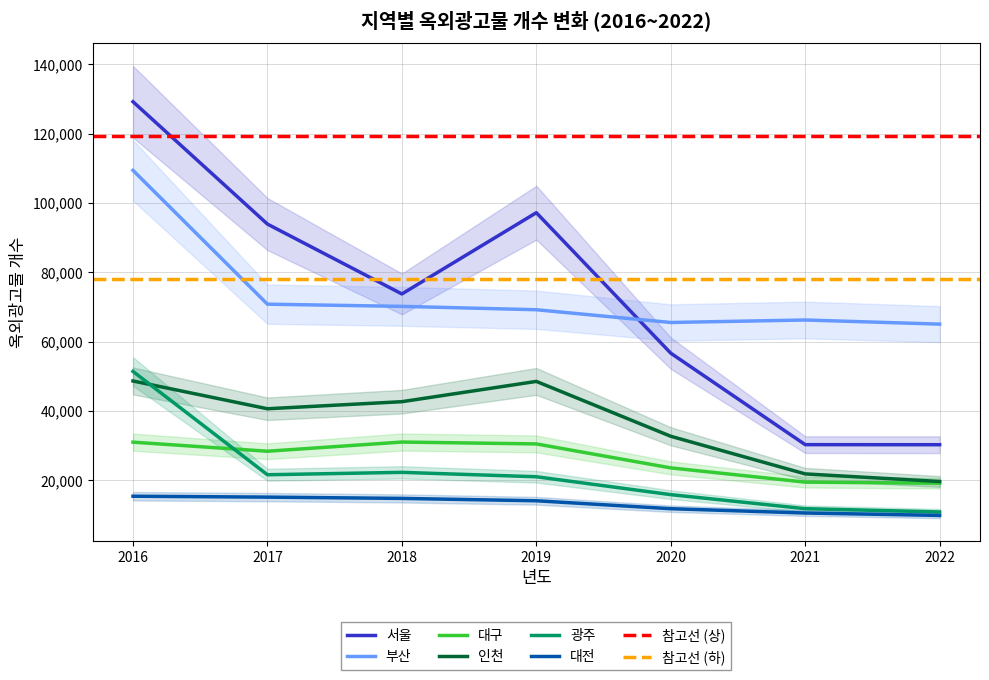

Is it true that 서울 equals 73745 at 2018?

True